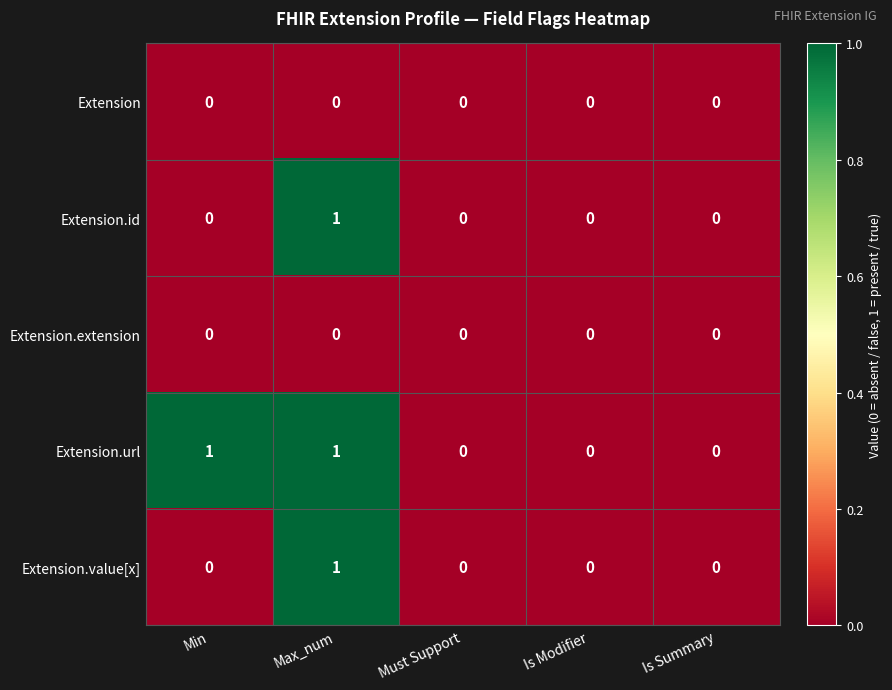

The value of Extension.extension at Max_num is 0. True or false?

True